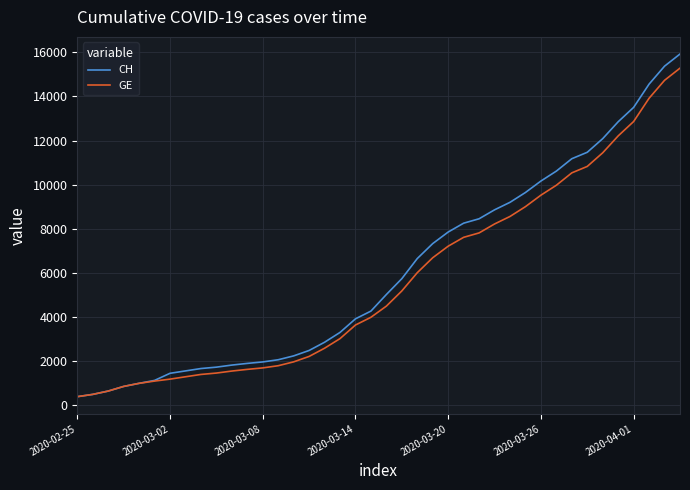

What are all the series names shown in the legend?

CH, GE